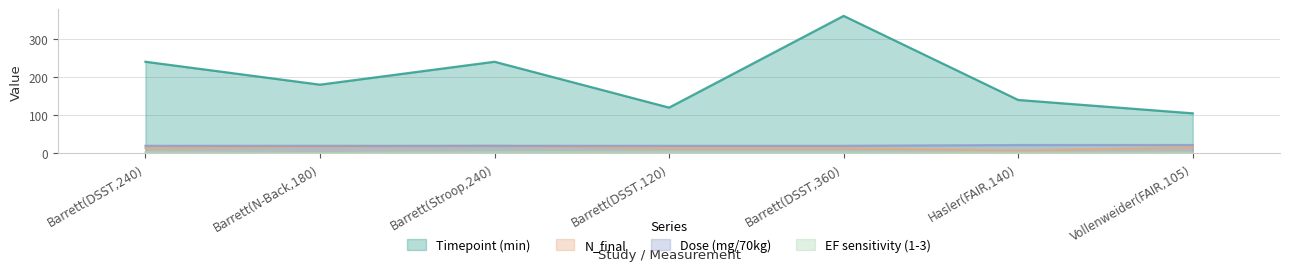

List the series in order of their peak value, highest first.

Timepoint (min), Dose (mg/70kg), N_final, EF sensitivity (1-3)